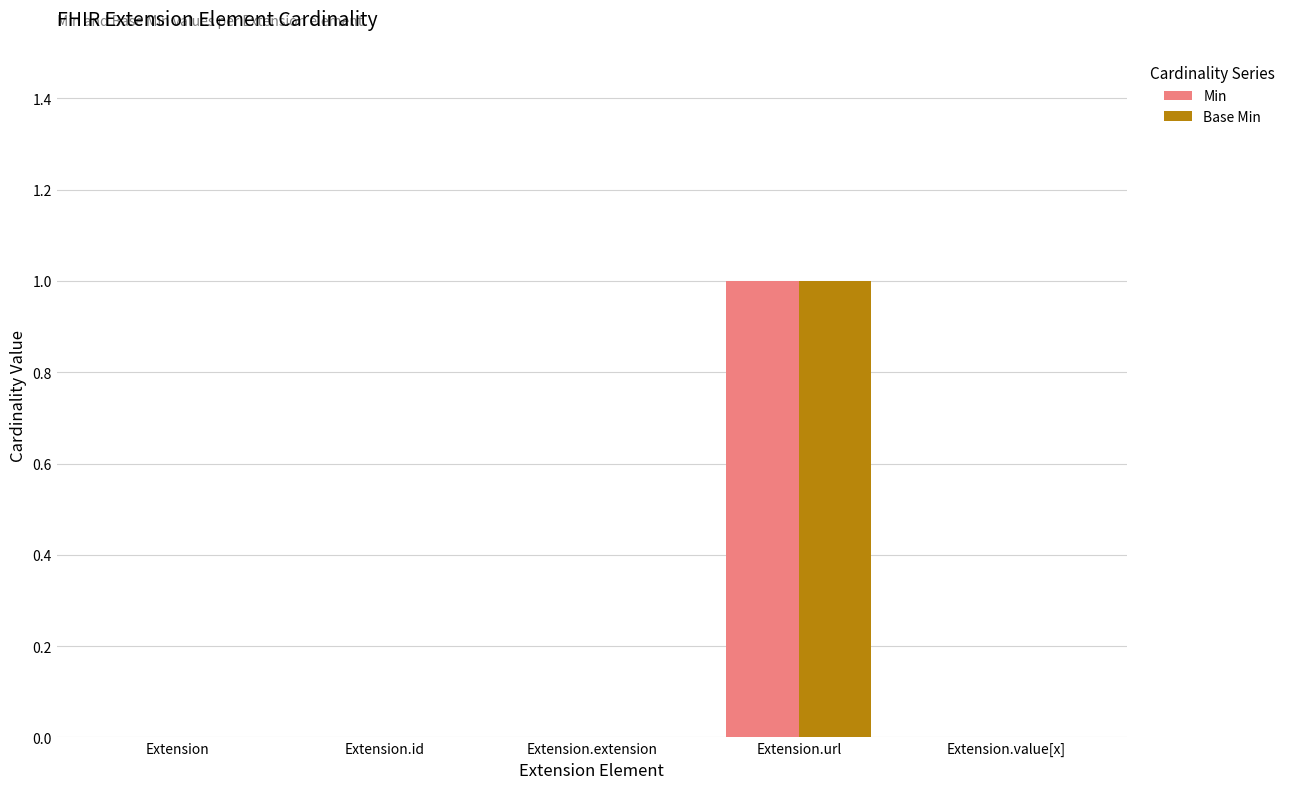

Does the chart contain stacked bars?

No